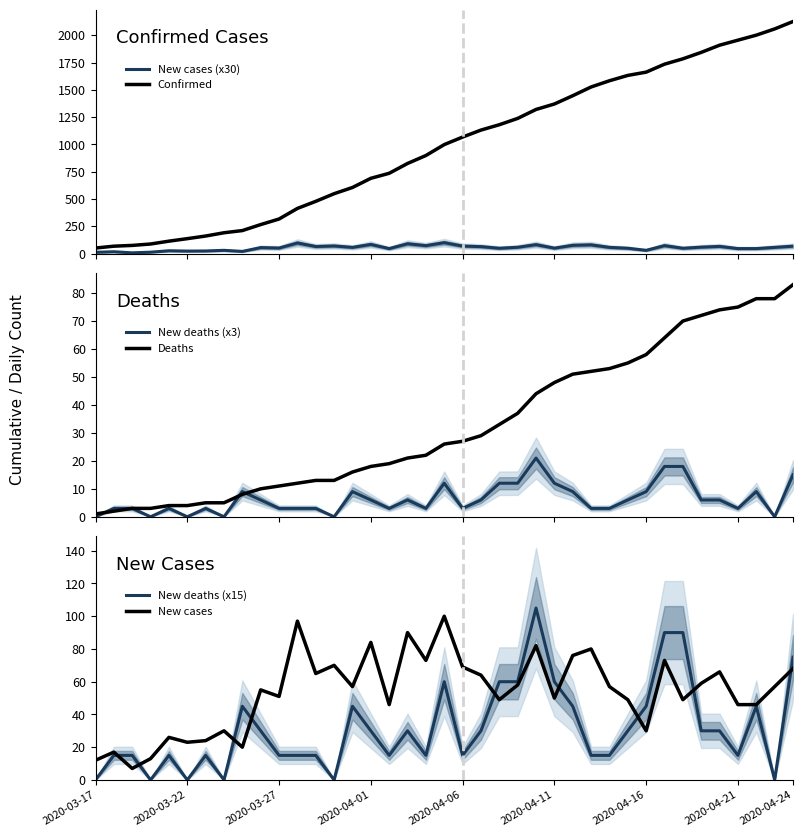

What is the maximum value for Deaths?

83